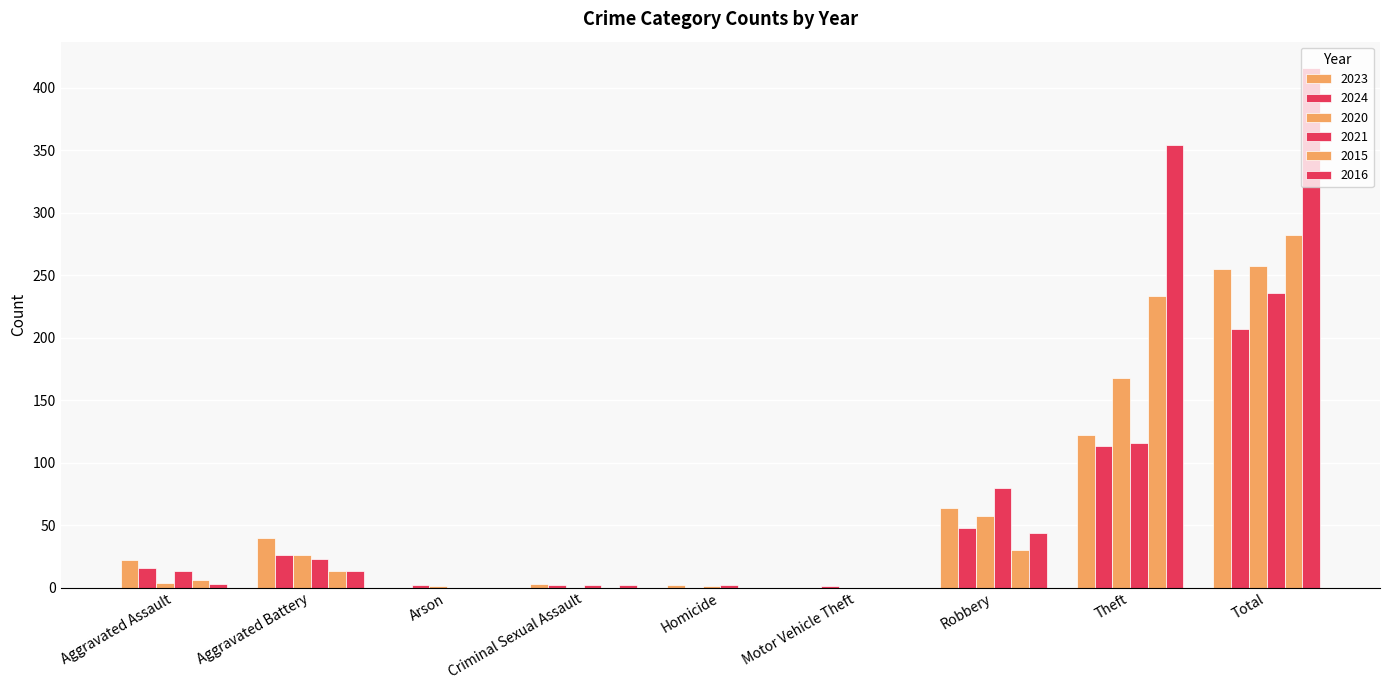

True or false: 2016 has a value of 0 at Motor Vehicle Theft.

True